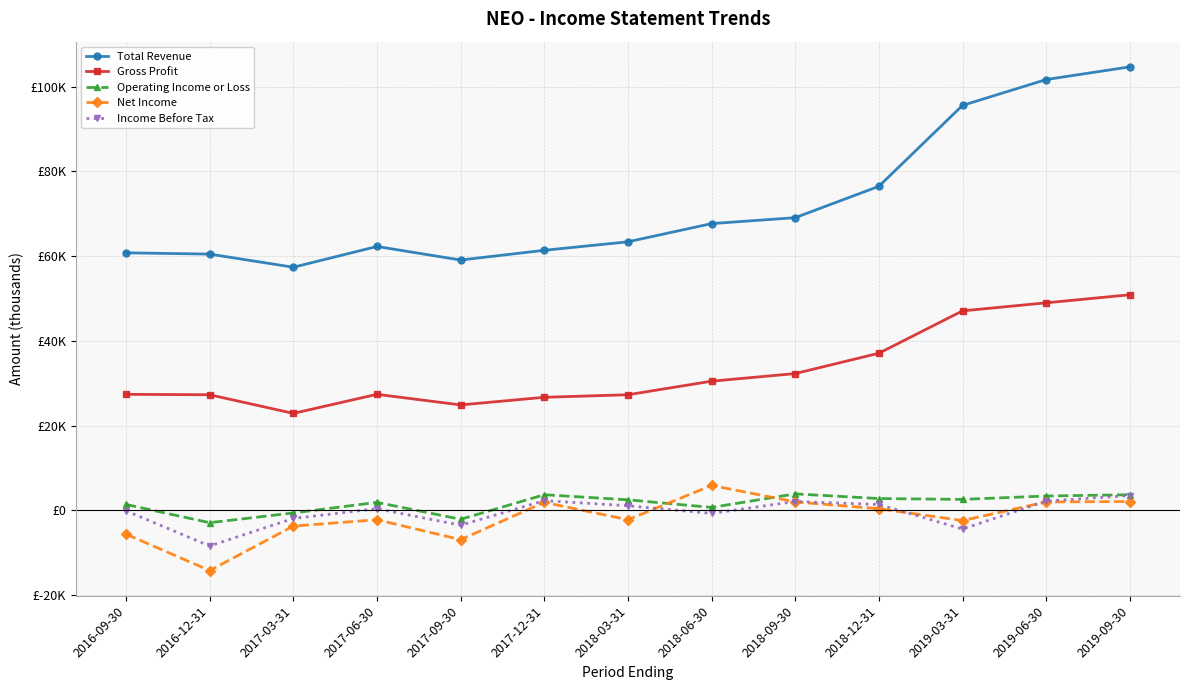

True or false: Total Revenue has a value of 47887 at 2019-03-31.

False